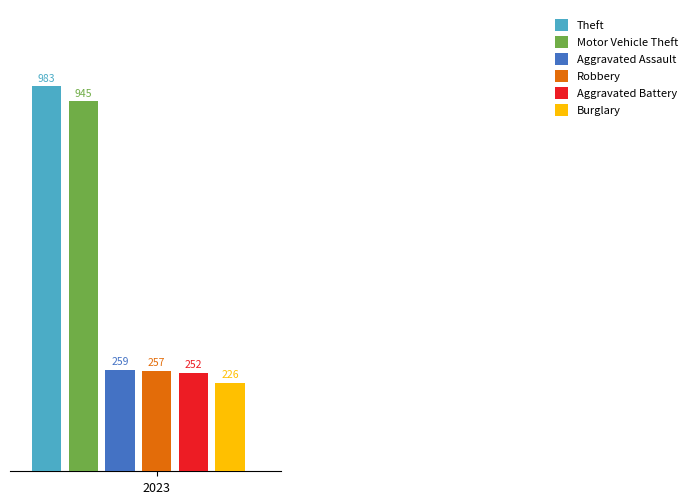

Which series has the largest range (max minus min)?

Theft